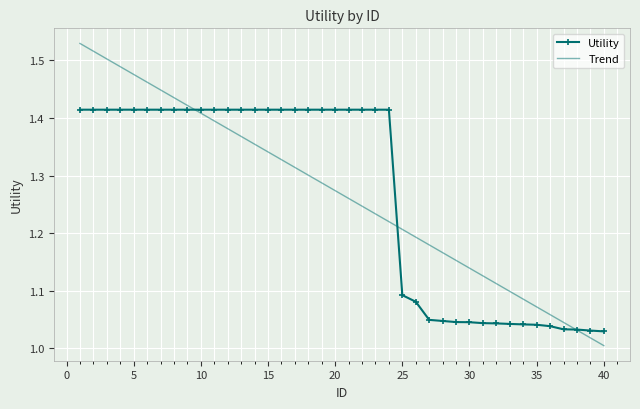

True or false: Trend has more than 2 interior local peaks.

False